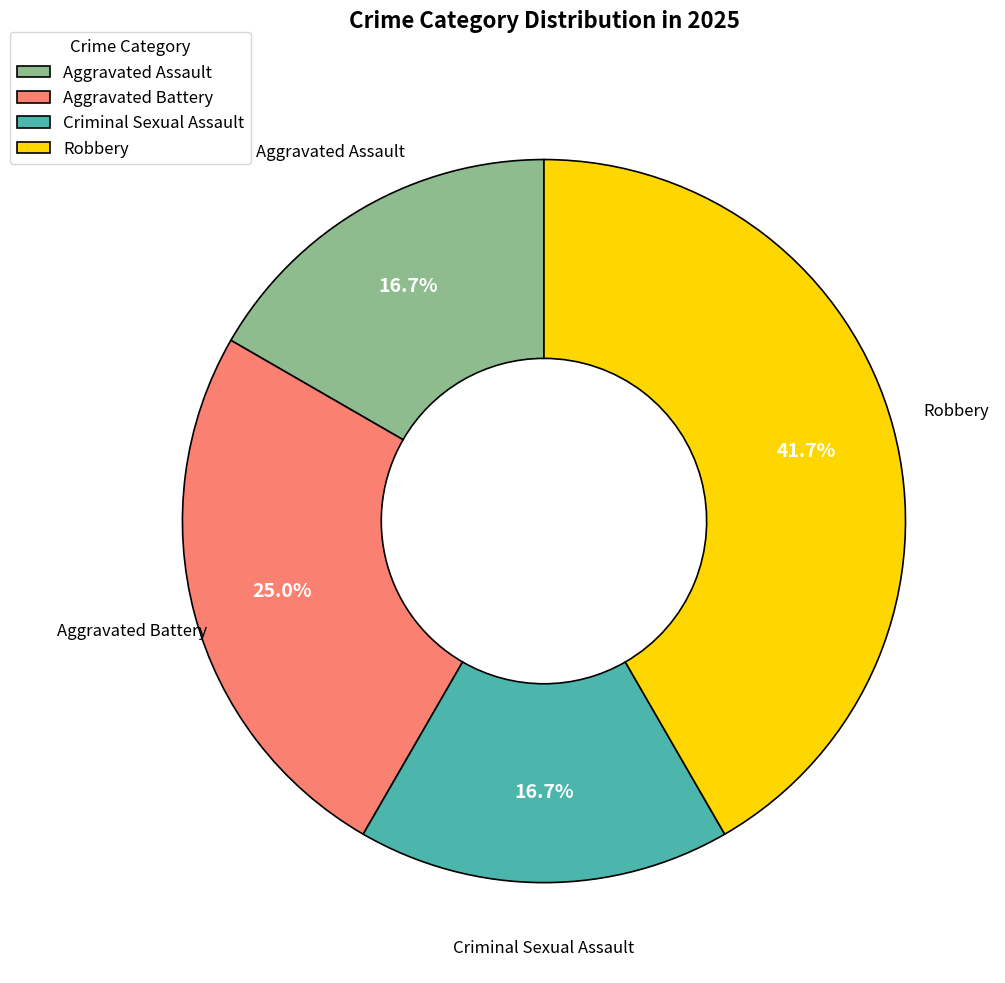

Approximately how many times larger is the value at Criminal Sexual Assault compared to Robbery?

0.4